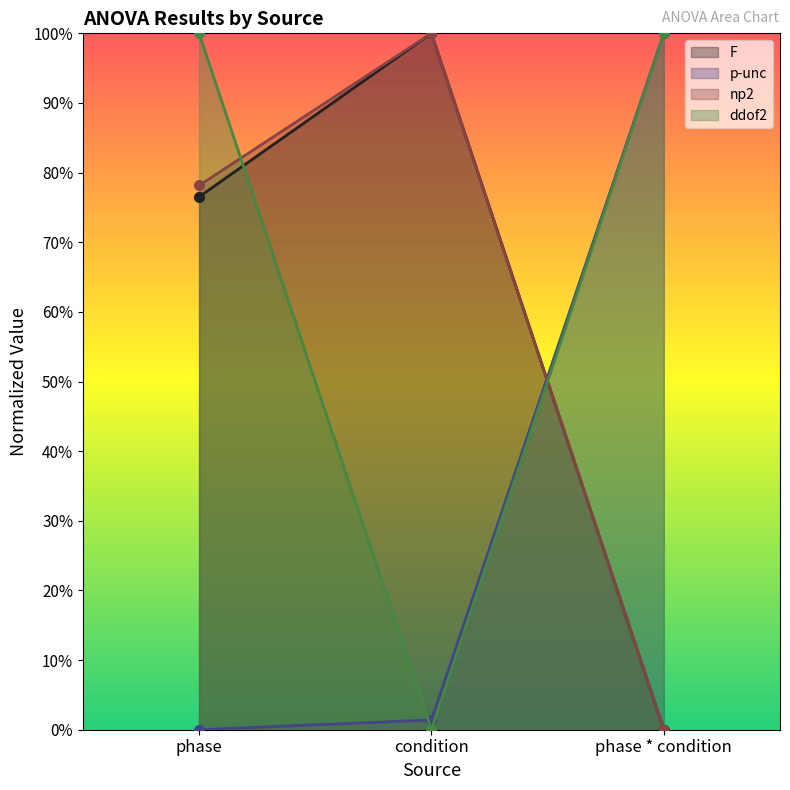

At how many categories does at least one series exceed 0?

3